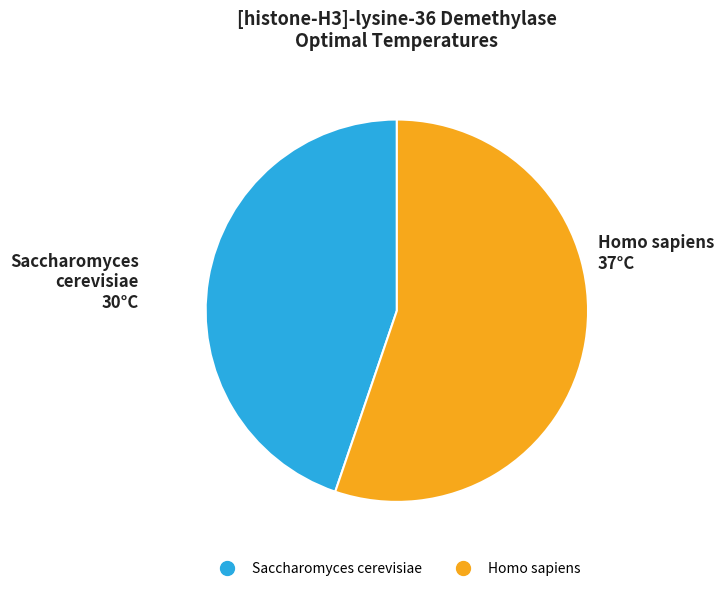

Rank the categories by value from highest to lowest.

Homo sapiens, Saccharomyces cerevisiae